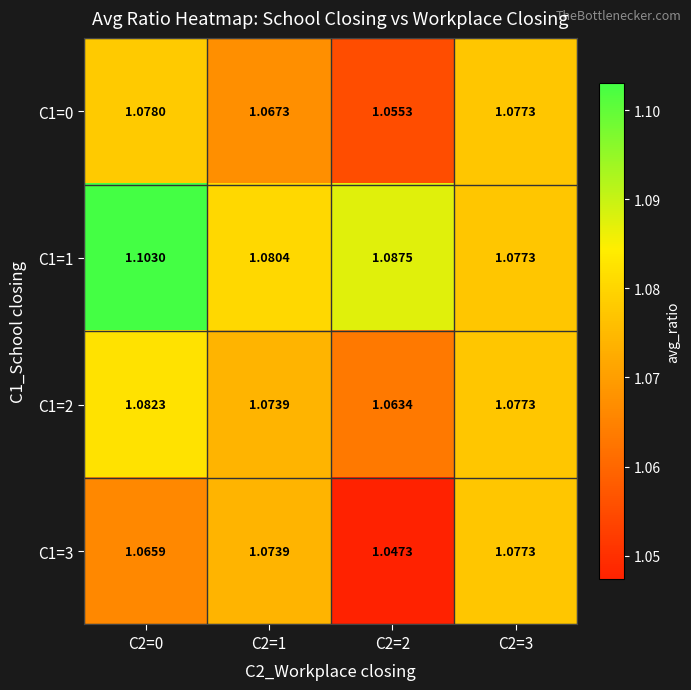

Is the value of C1=1 at C2=1 greater than the value of C1=0 at C2=1?

Yes